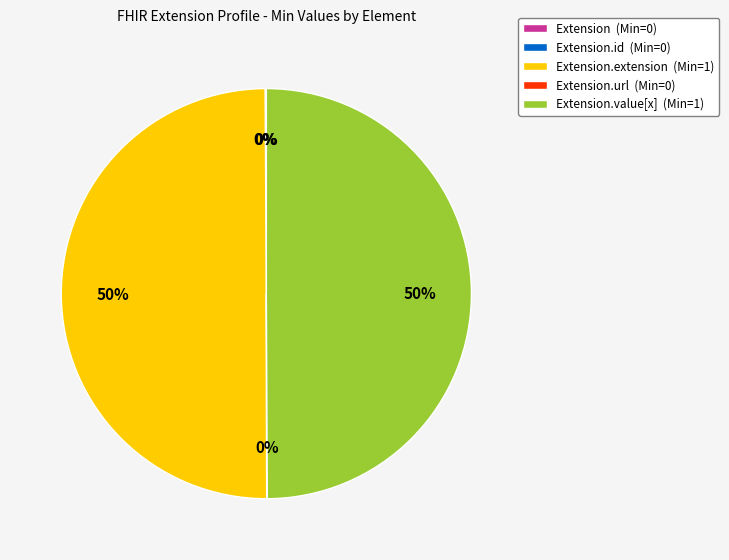

True or false: Extension.value[x] (Min=1) accounts for 50% of the total.

True